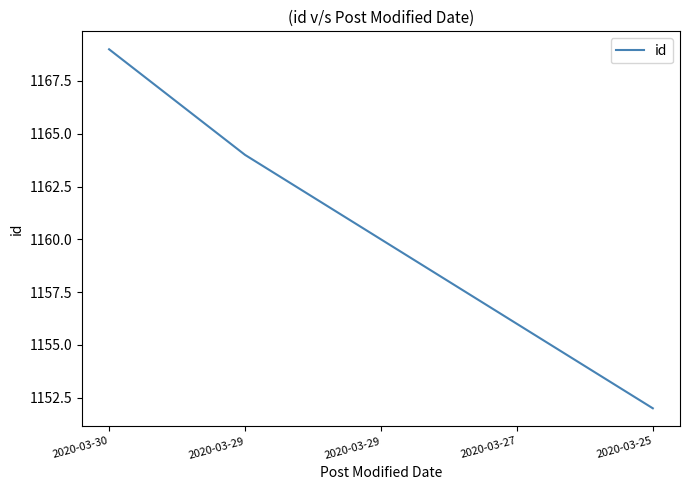

True or false: the data has more than 1 interior local peaks.

False